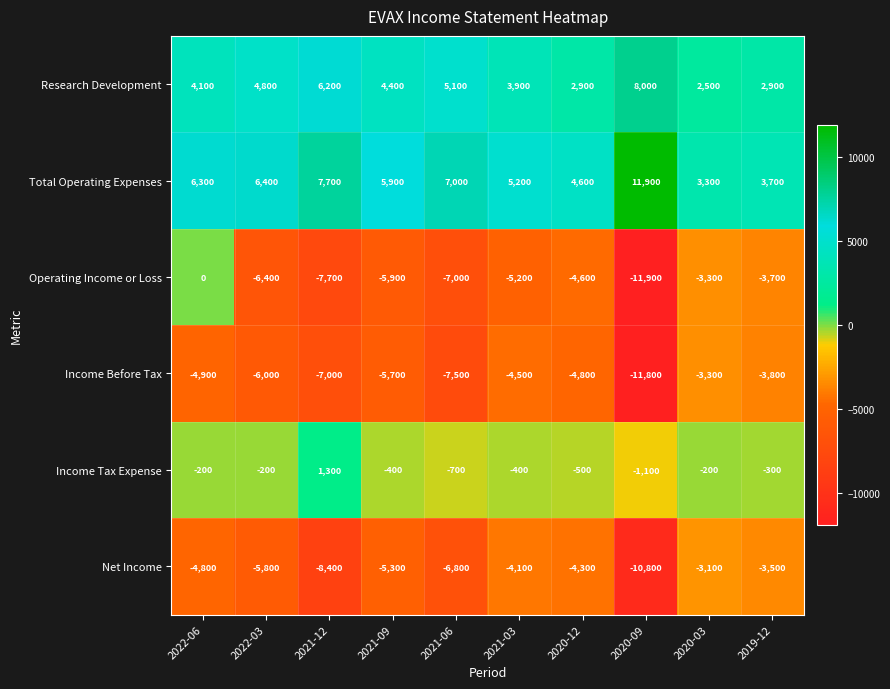

Which label corresponds to the largest value in the chart?

2020-09